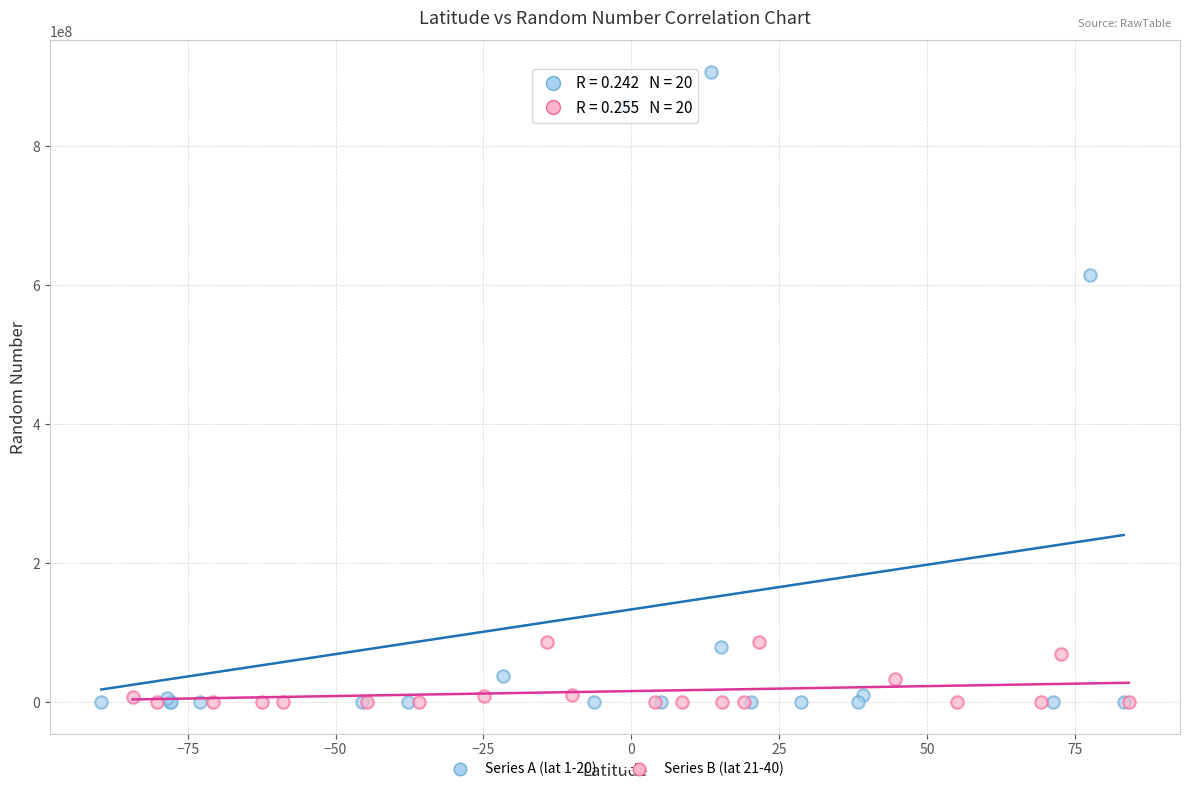

Which series has the largest Y range (max minus min)?

Series A (lat 1-20)